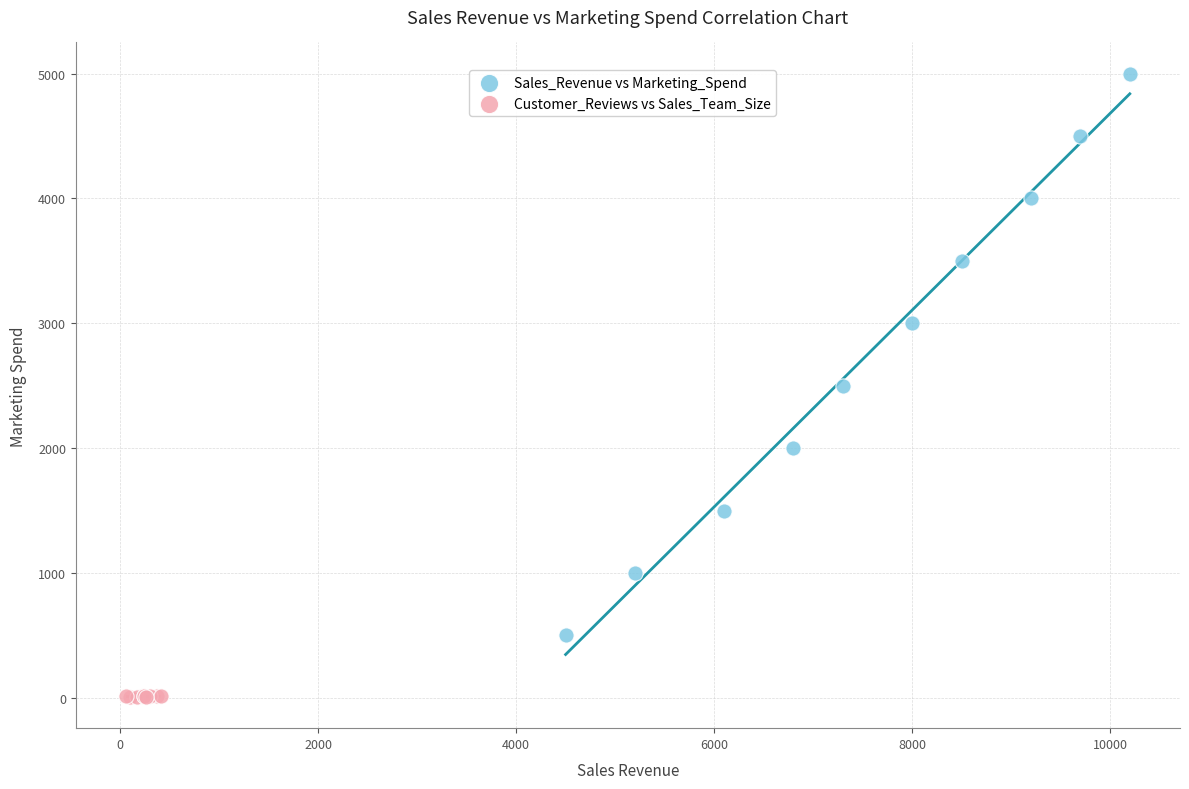

Which series has the largest Y range (max minus min)?

Sales_Revenue vs Marketing_Spend